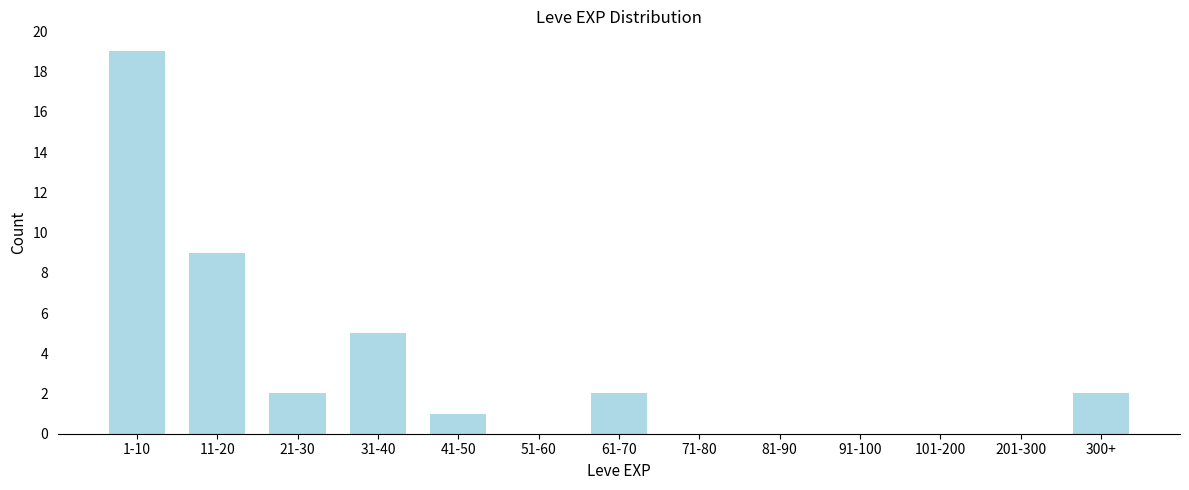

Reading left to right, list all the values displayed in this chart.

1-10=19	11-20=9	21-30=2	31-40=5	41-50=1	51-60=0	61-70=2	71-80=0	81-90=0	91-100=0	101-200=0	201-300=0	300+=2